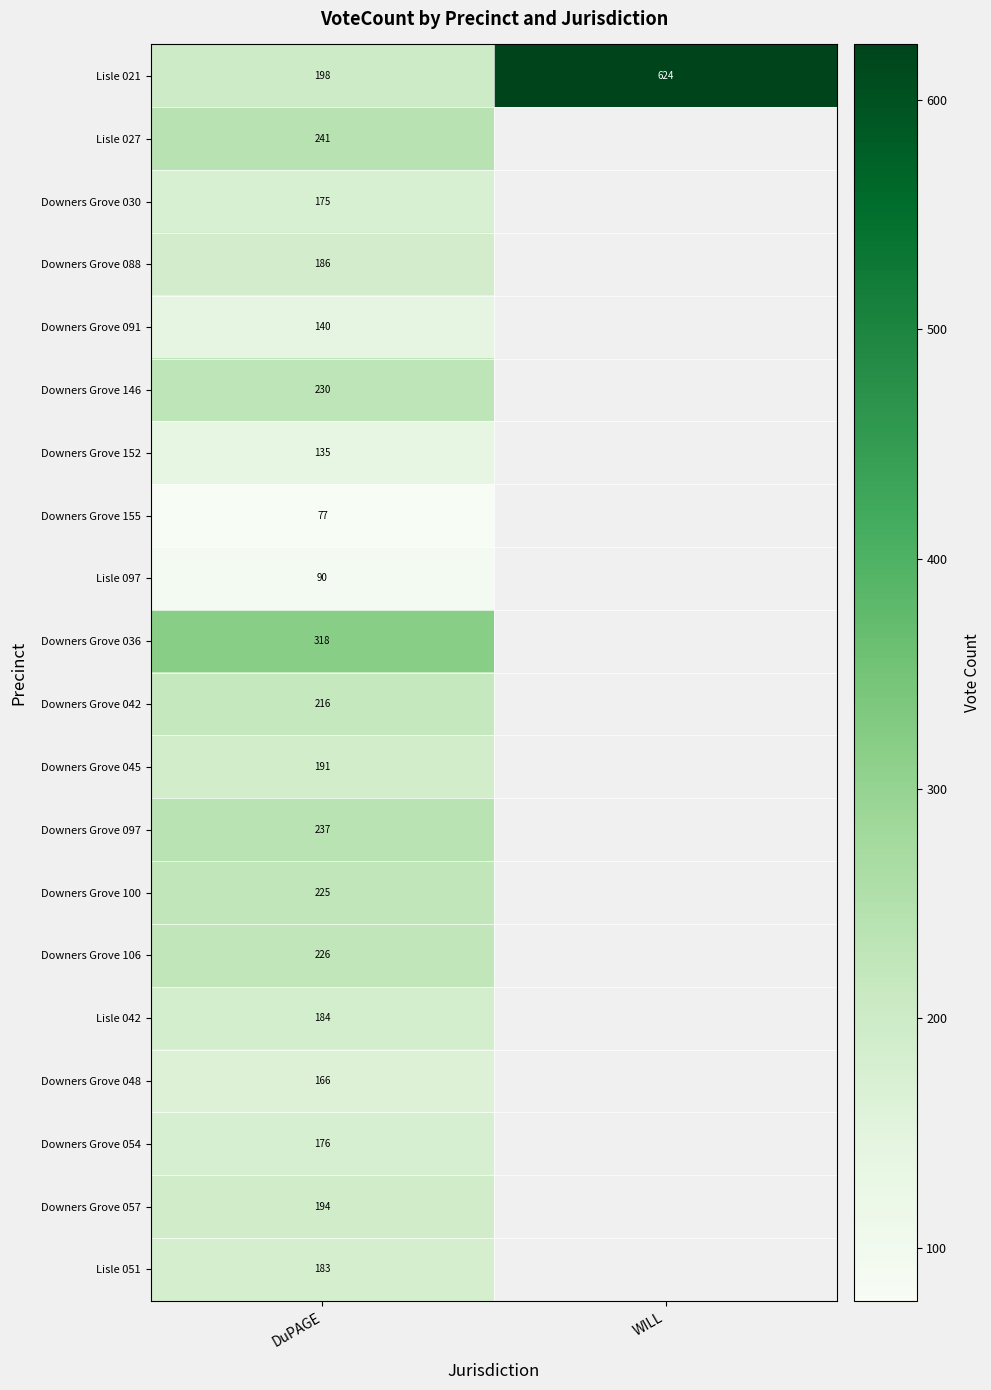

At DuPAGE, list the series in order from smallest to largest.

Downers Grove 155, Lisle 097, Downers Grove 152, Downers Grove 091, Downers Grove 048, Downers Grove 030, Downers Grove 054, Lisle 051, Lisle 042, Downers Grove 088, Downers Grove 045, Downers Grove 057, Lisle 021, Downers Grove 042, Downers Grove 100, Downers Grove 106, Downers Grove 146, Downers Grove 097, Lisle 027, Downers Grove 036